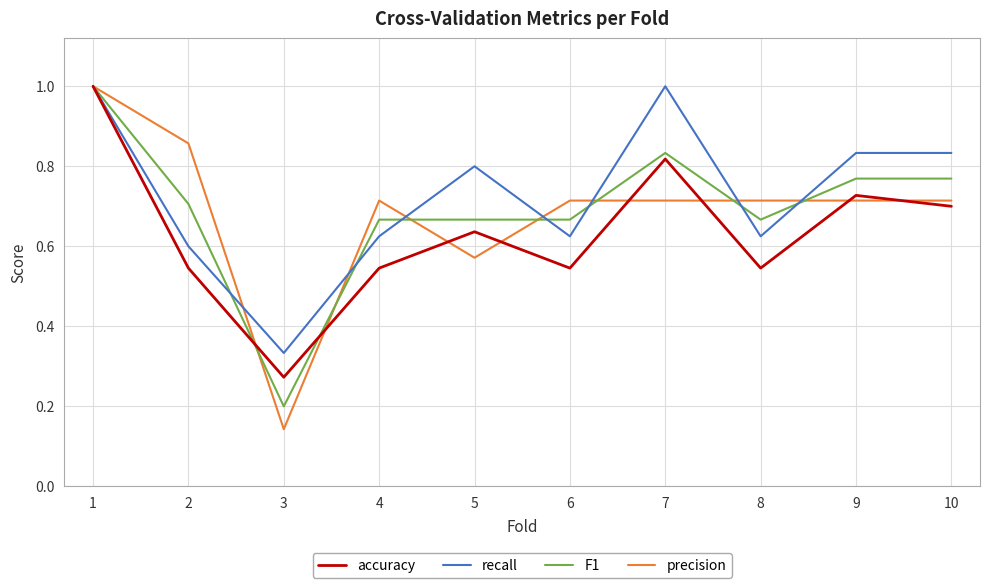

Which series has the largest total across all categories?

recall